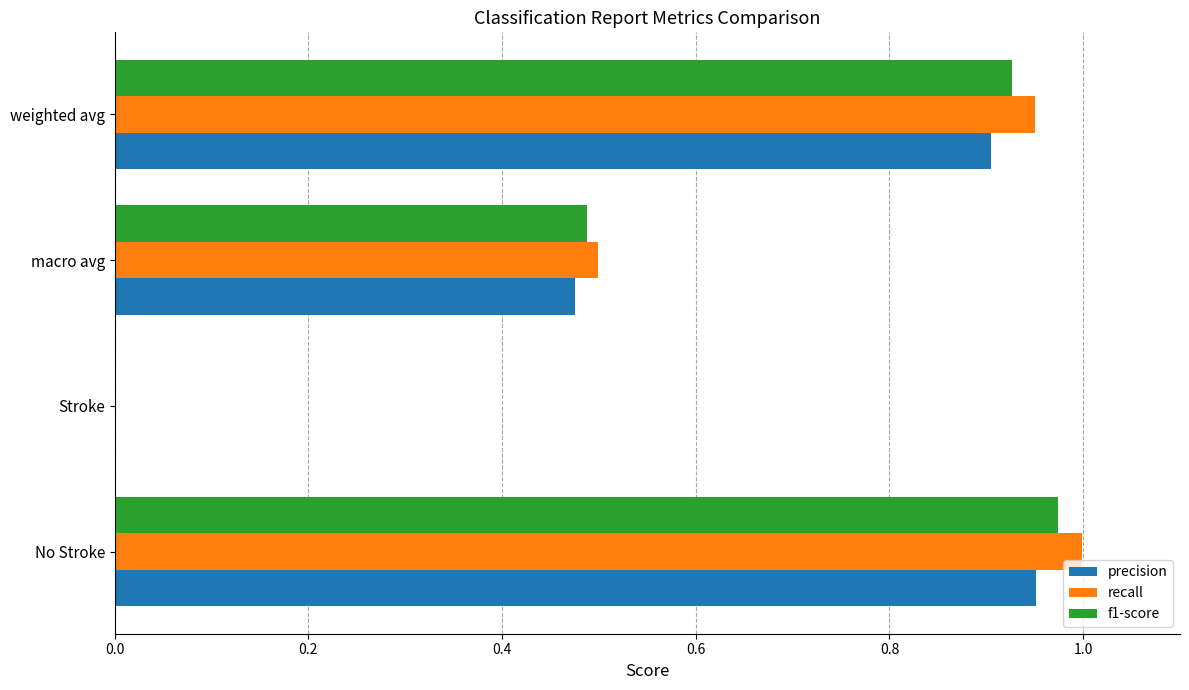

Count the number of categories in the chart.

4